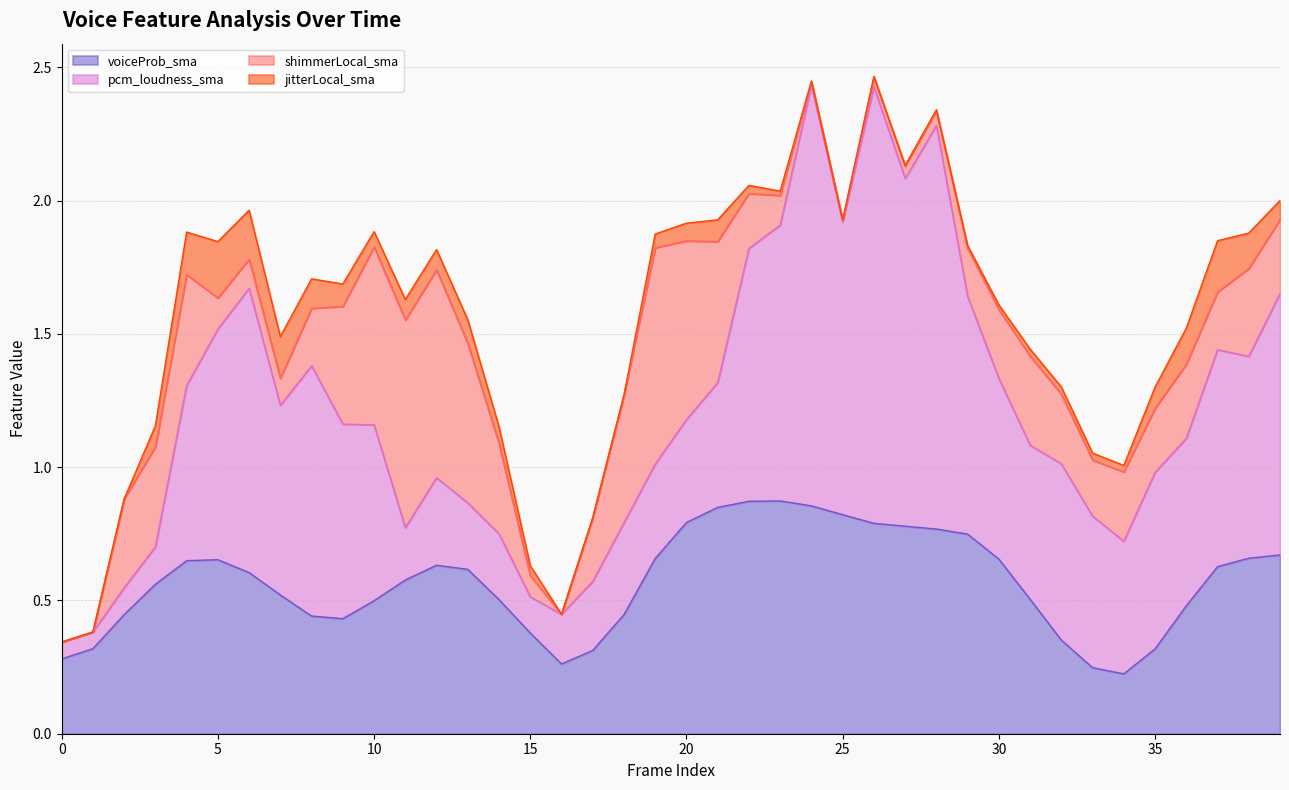

Does the chart have visible grid lines?

Yes